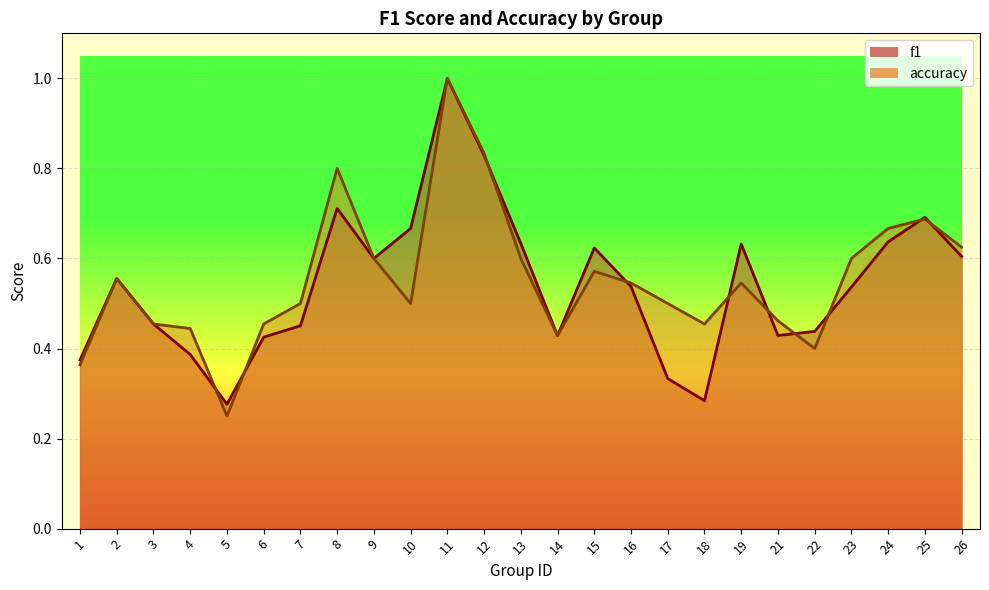

What is the value of the f1 point at the 4th from the left?

0.4